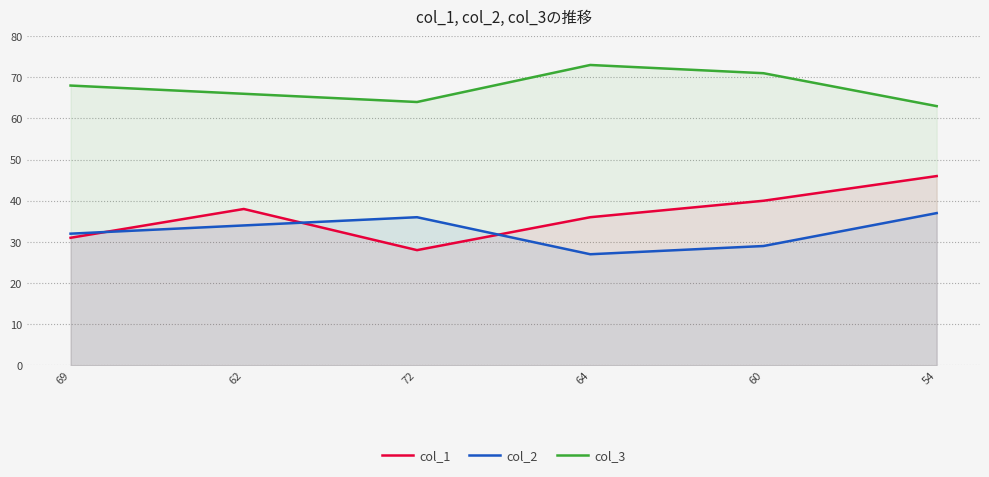

List the series in order of their peak value, lowest first.

col_2, col_1, col_3